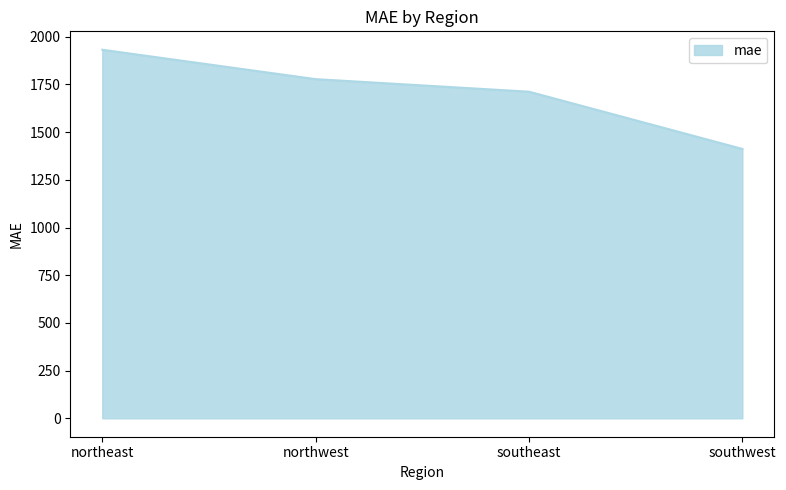

How many series are shown in this chart?

1